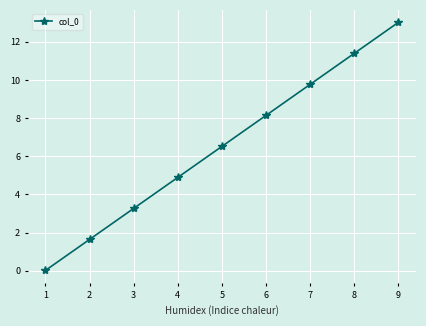

What is the average value?

6.5